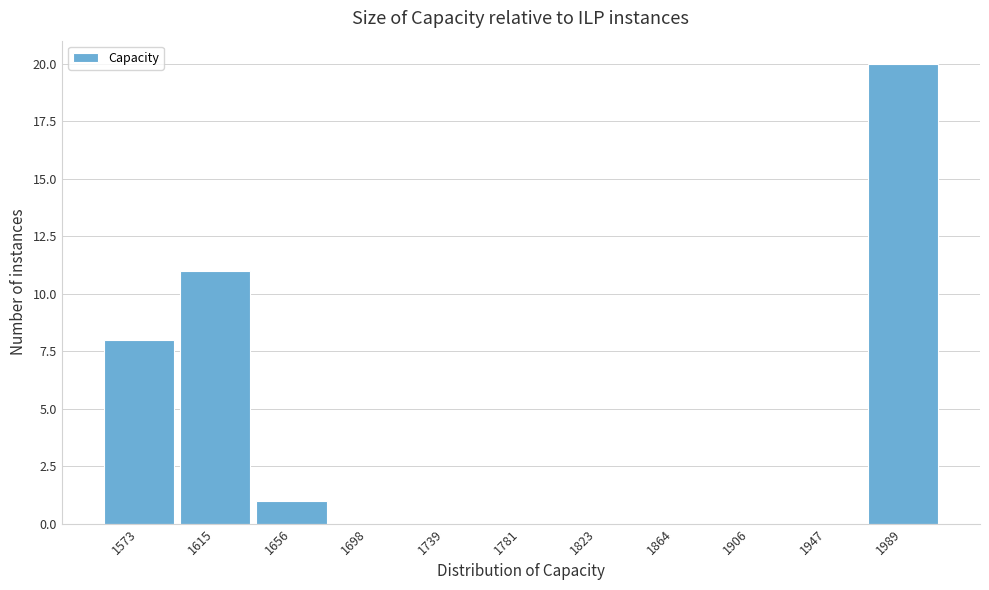

Over which range of the x-axis is the bar tallest?

1970 to 2010